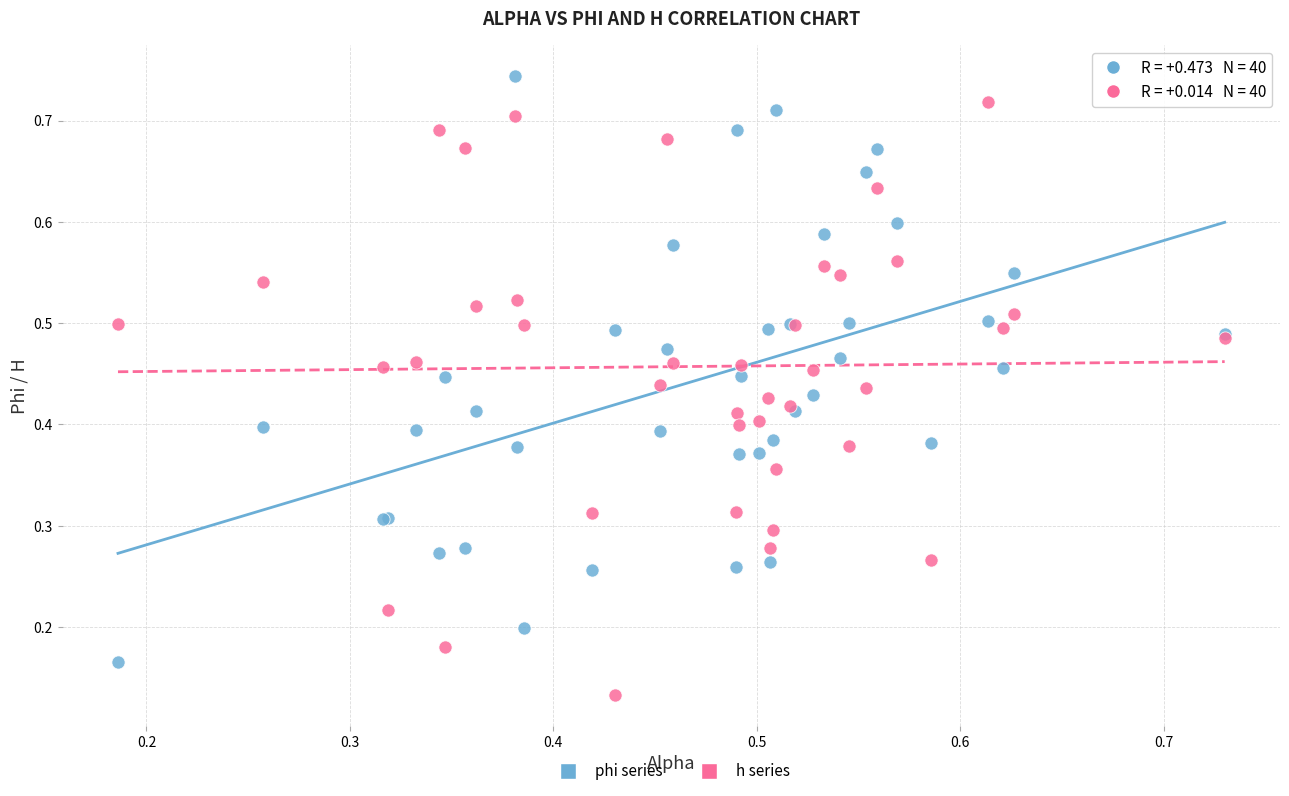

Which series reaches the minimum Y coordinate?

h series